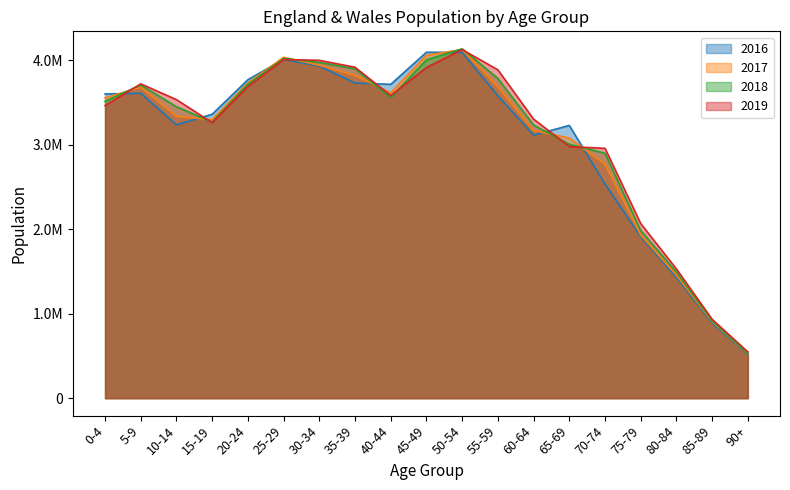

What value does the 2016 series have at 55-59, to the nearest 10?

3580100